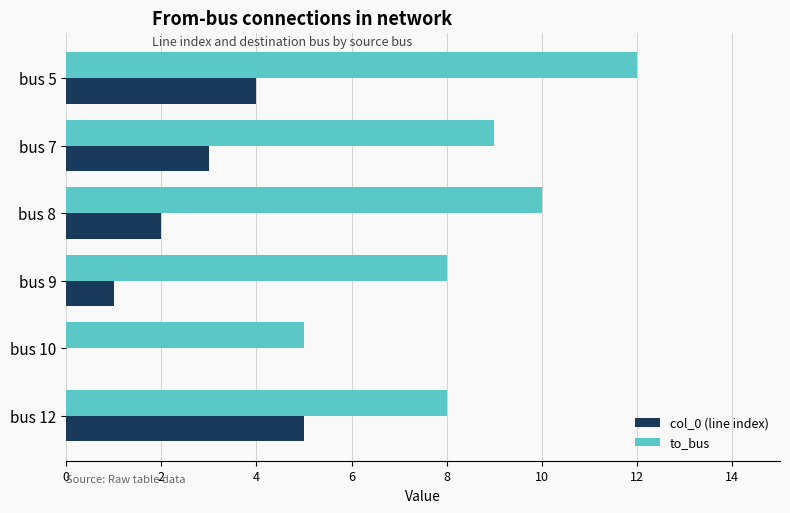

The value of to_bus at bus 9 is 8. True or false?

True